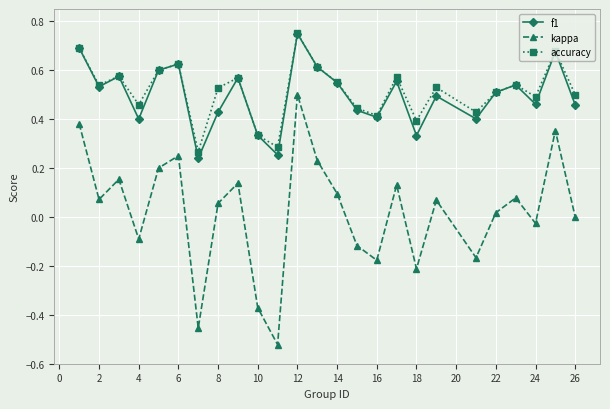

How many interior local peaks does the accuracy series have?

8